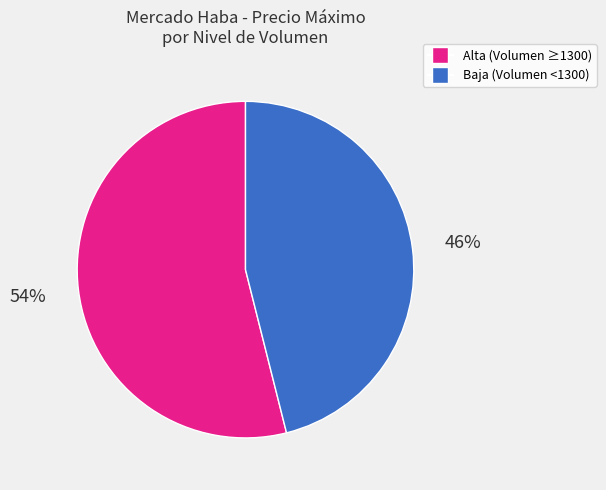

Does any single category account for the majority?

Yes